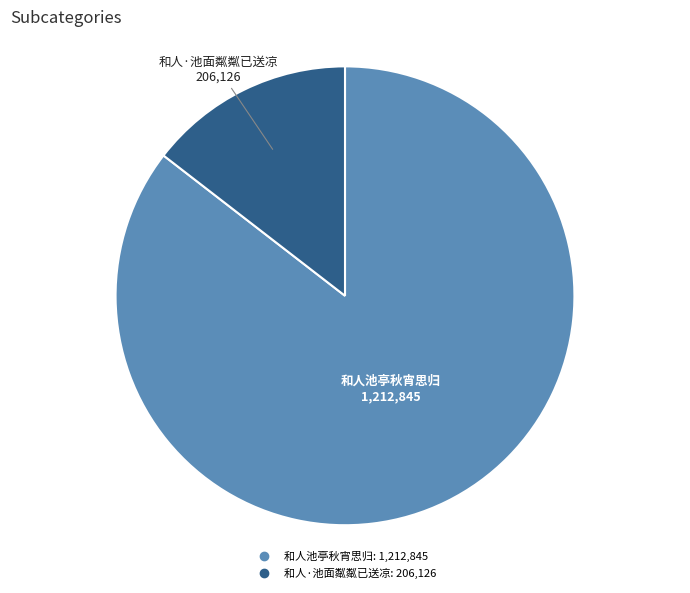

The 和人·池面粼粼已送凉 slice represents 15% of the pie. True or false?

True